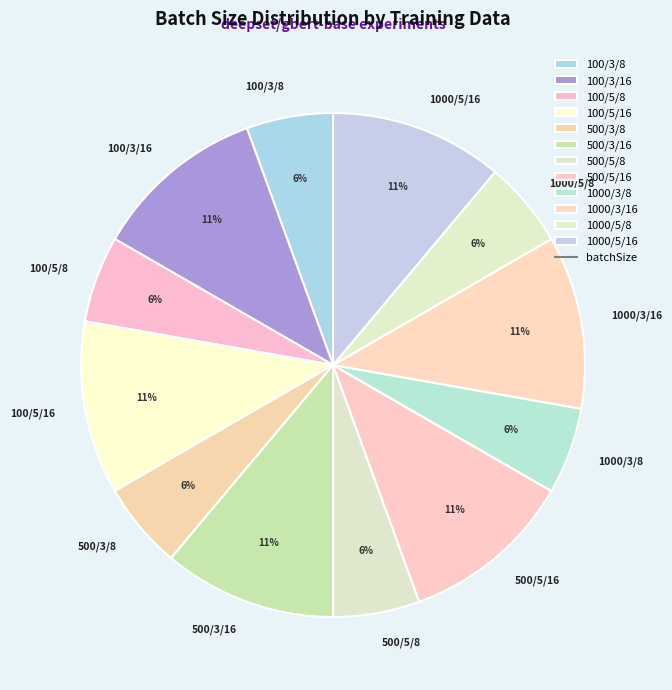

What is the ratio of the value at 100/3/16 to the value at 100/5/16?

1.0